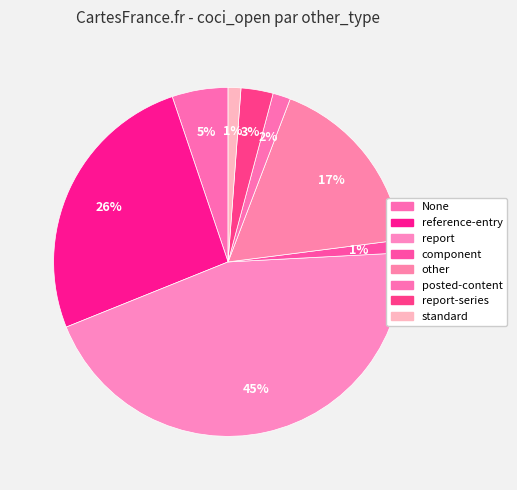

Which category has the biggest portion of the pie?

report